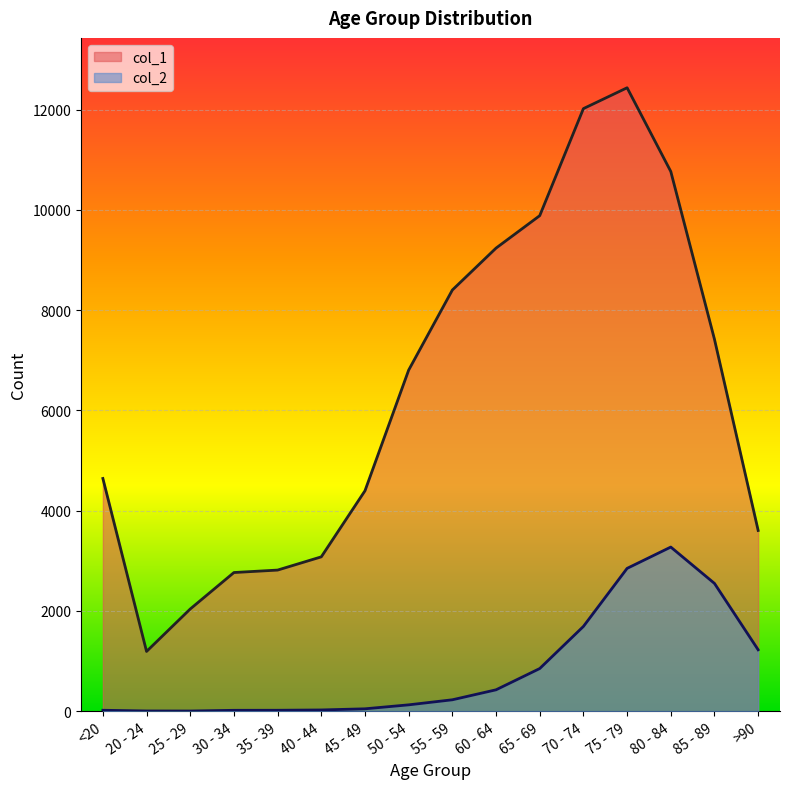

What is the label of the 14th point from the right?

25 - 29